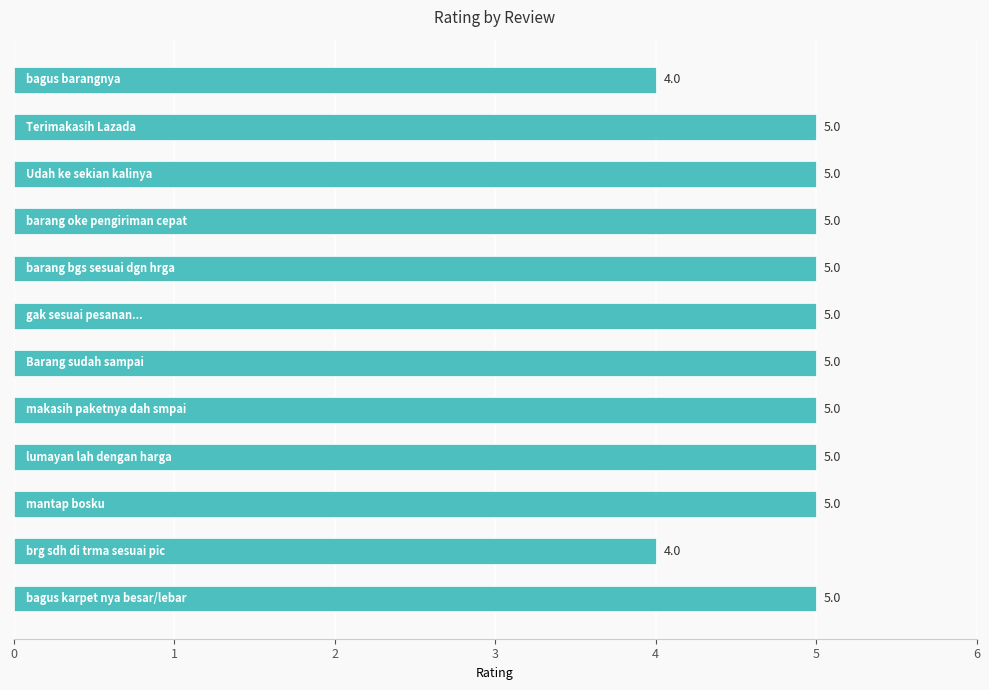

What is the sum of all values?

58